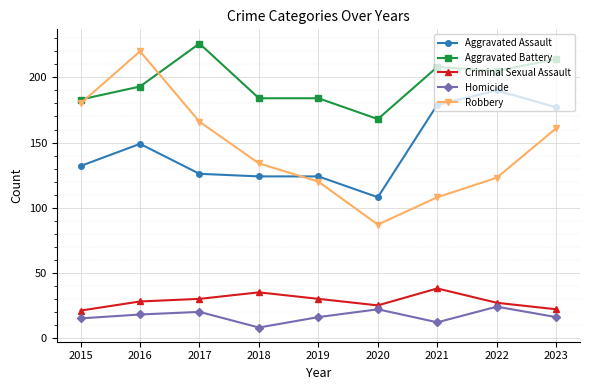

Which series has the widest spread of values?

Robbery